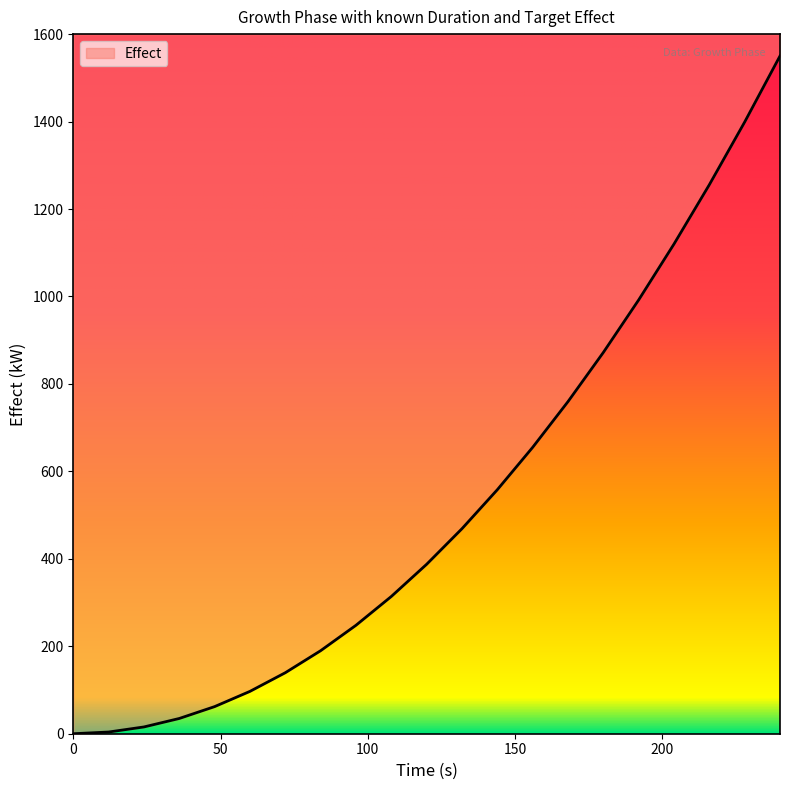

List the labels in order of value, largest first.

240, 228, 216, 204, 192, 180, 168, 156, 144, 132, 120, 108, 96, 84, 72, 60, 48, 36, 24, 12, 0